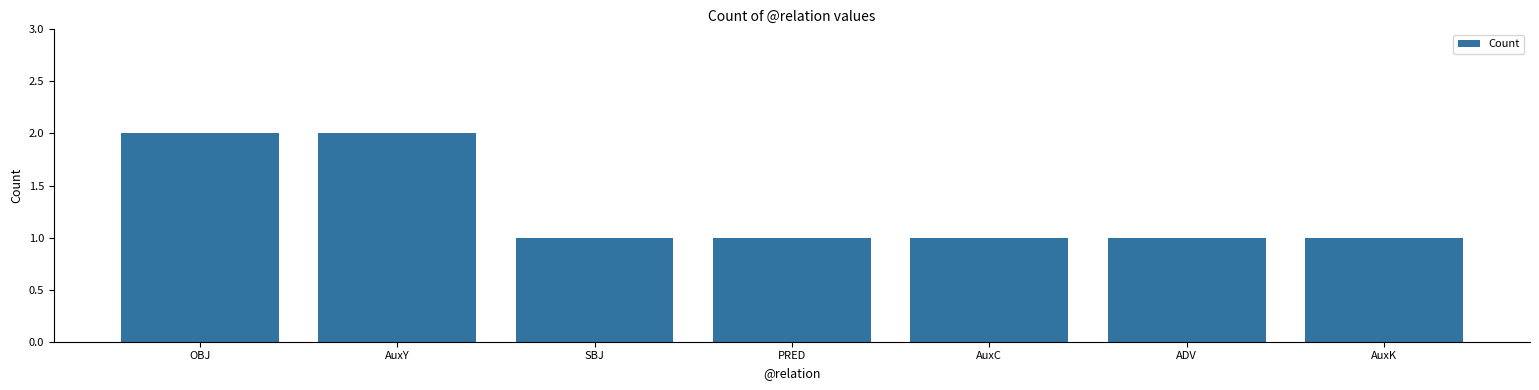

Between PRED and AuxY, which is larger?

AuxY